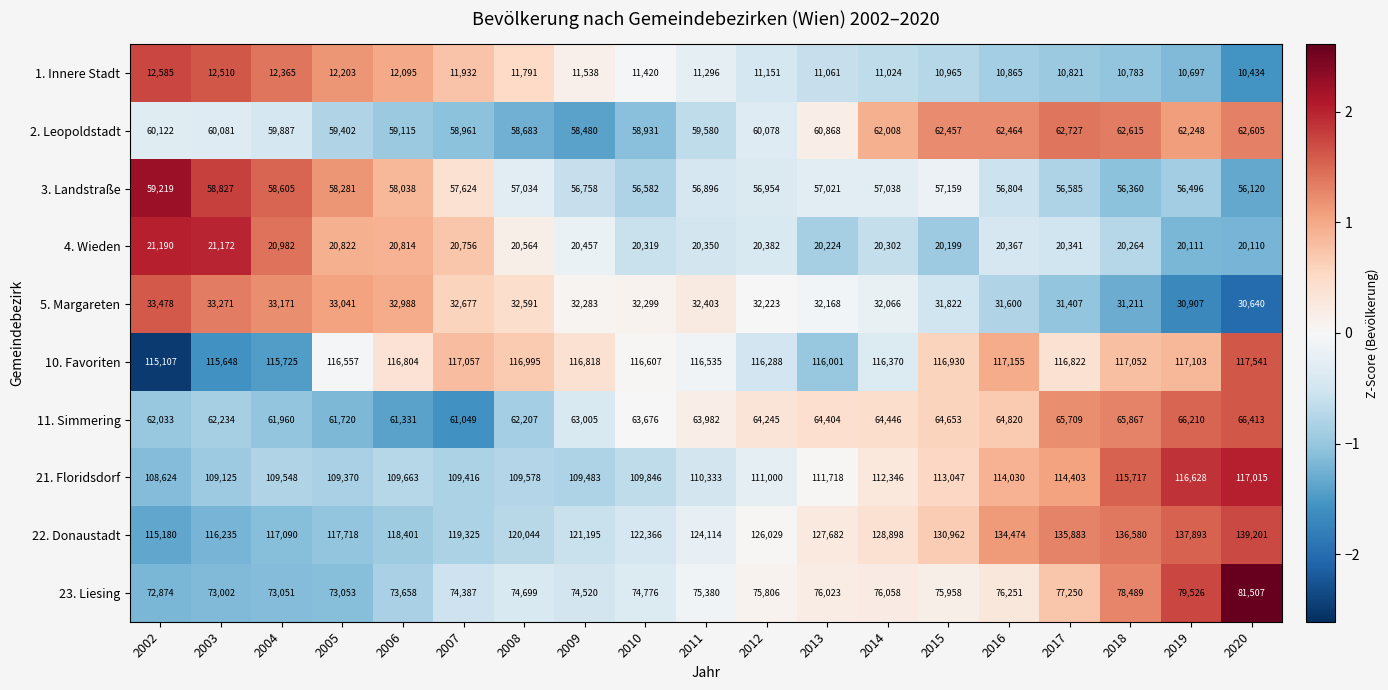

Where does the 5. Margareten series first go above 32283?

2002